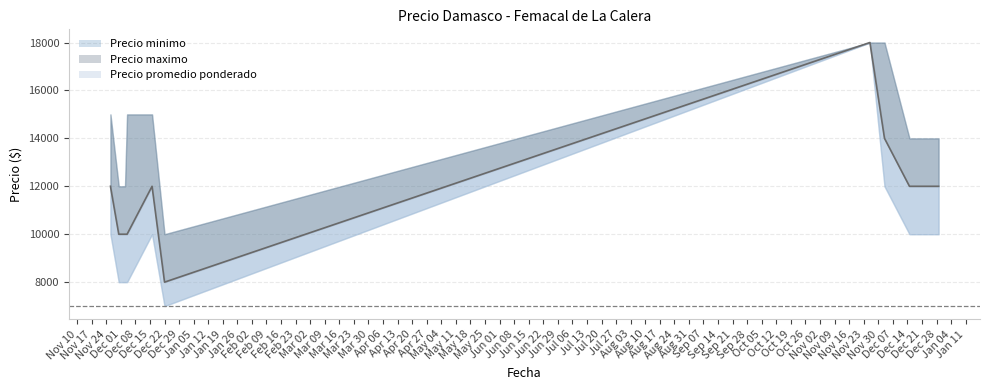

True or false: Precio minimo has more than 0 interior local peaks.

True